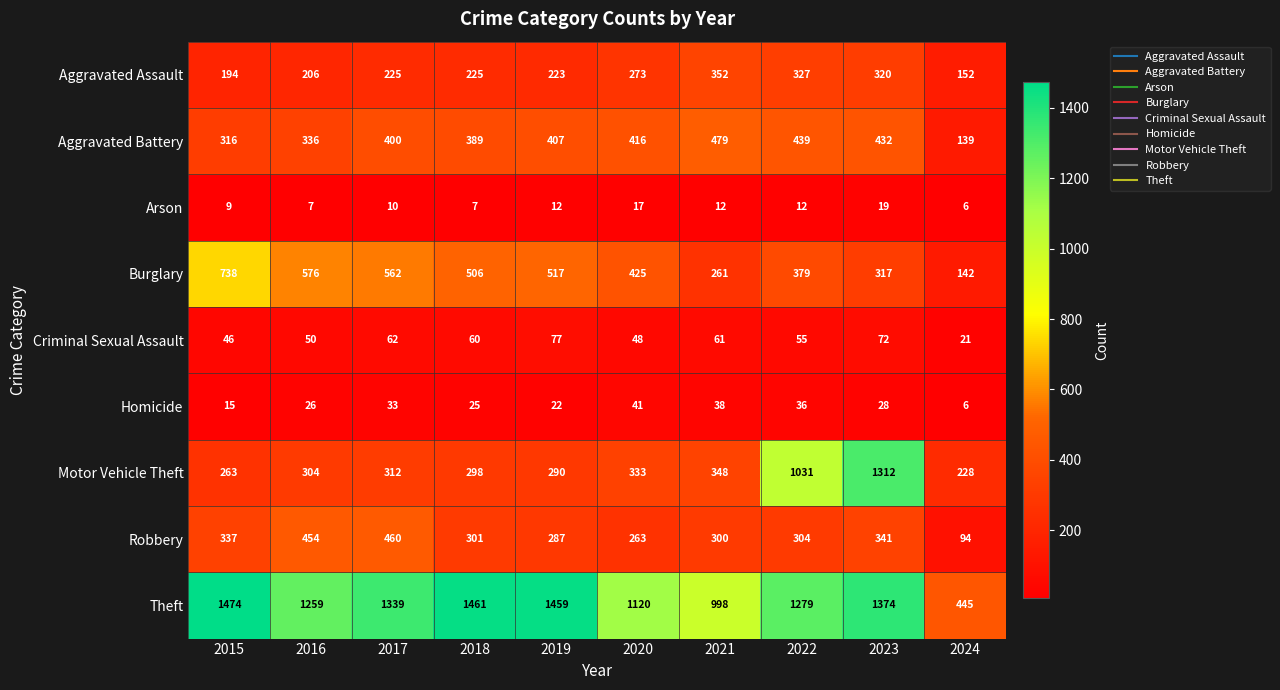

List the labels in order of Burglary value, largest first.

2015, 2016, 2017, 2019, 2018, 2020, 2022, 2023, 2021, 2024